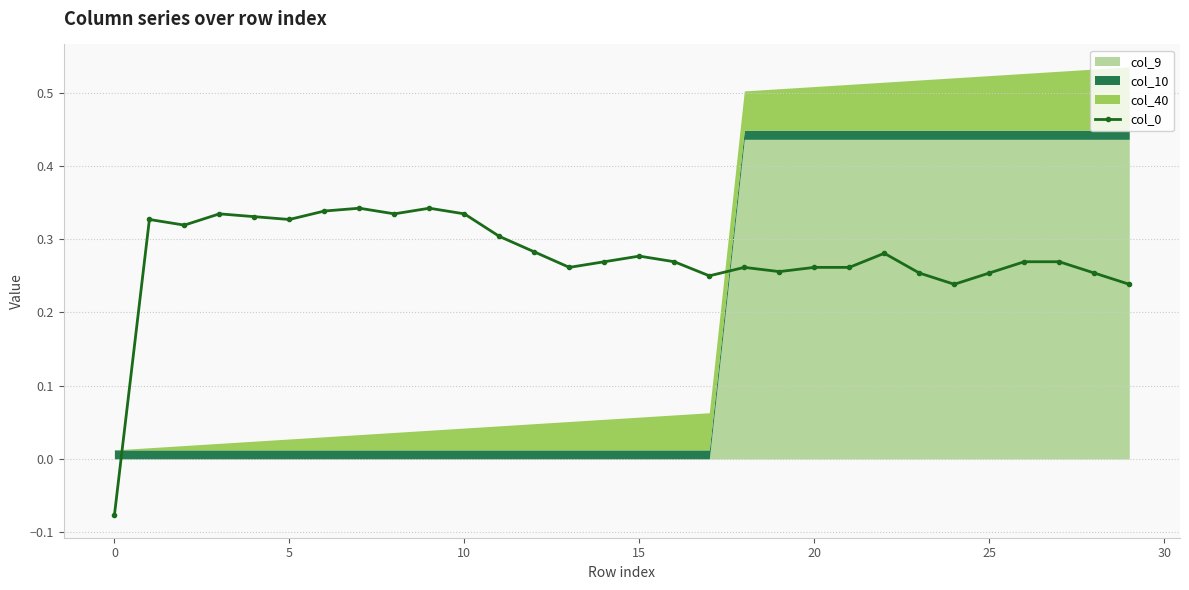

What is the sum of all values?

8.3